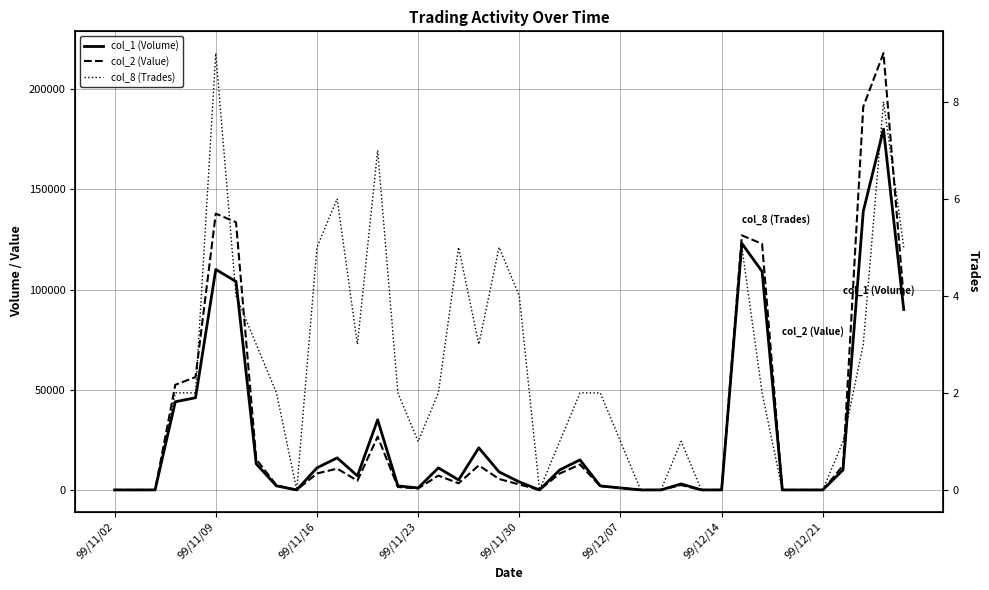

Reading left to right, list all the values displayed in this chart.

col_1 (Volume): 0	0	0	44000	46000	110000	104000	13000	2000	0	11000	16000	7000	35000	2000	1000	11000	5000	21000	9000	4000	0	10000	15000	2000	1000	0	0	3000	0	0	123000	109000	0	0	0	10000	139000	180000	90000
col_2 (Value): 0	0	0	52460	56320	137880	133560	15290	2340	0	8200	10630	4600	26580	1460	730	7160	3300	12270	5460	2730	0	8200	12700	1890	880	0	0	2430	0	0	127020	122780	0	0	0	12100	191240	217930	95450
col_8 (Trades): 0	0	0	2	2	9	4	3	2	0	5	6	3	7	2	1	2	5	3	5	4	0	1	2	2	1	0	0	1	0	0	5	2	0	0	0	1	3	8	5